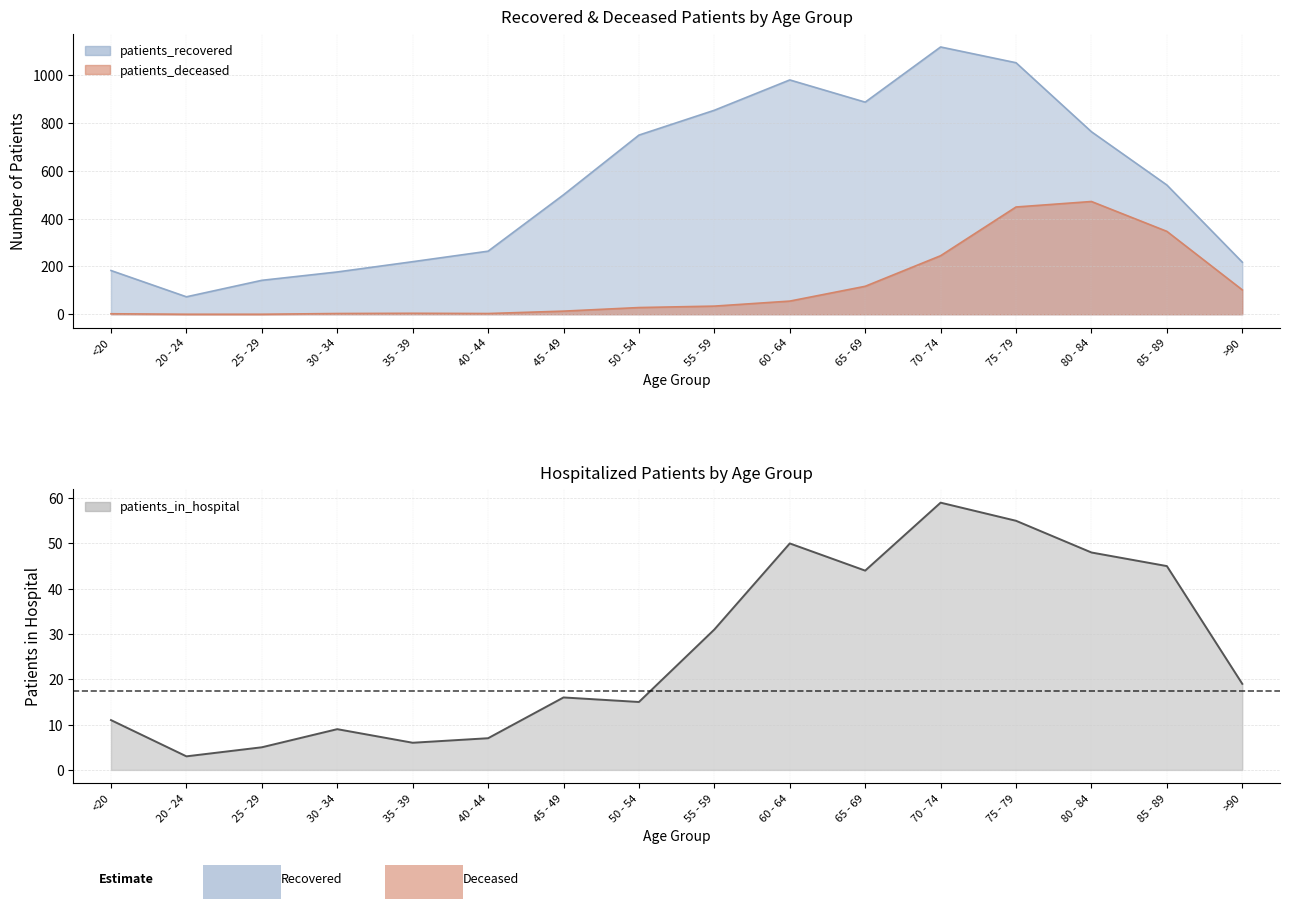

What is the difference between the maximum and minimum values in the patients_deceased series?

472